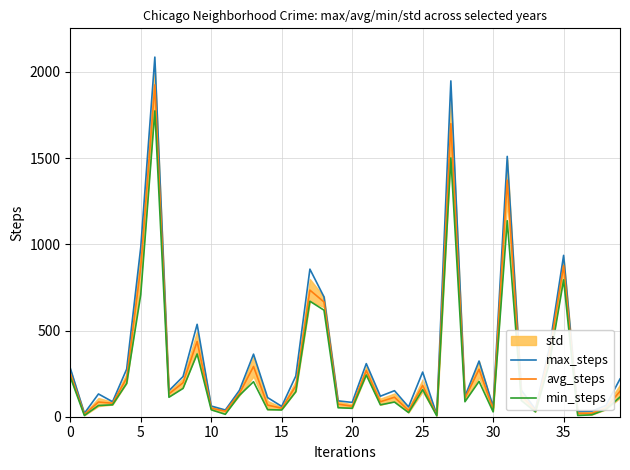

Rank the series by their maximum value, from highest to lowest.

max_steps, avg_steps, min_steps